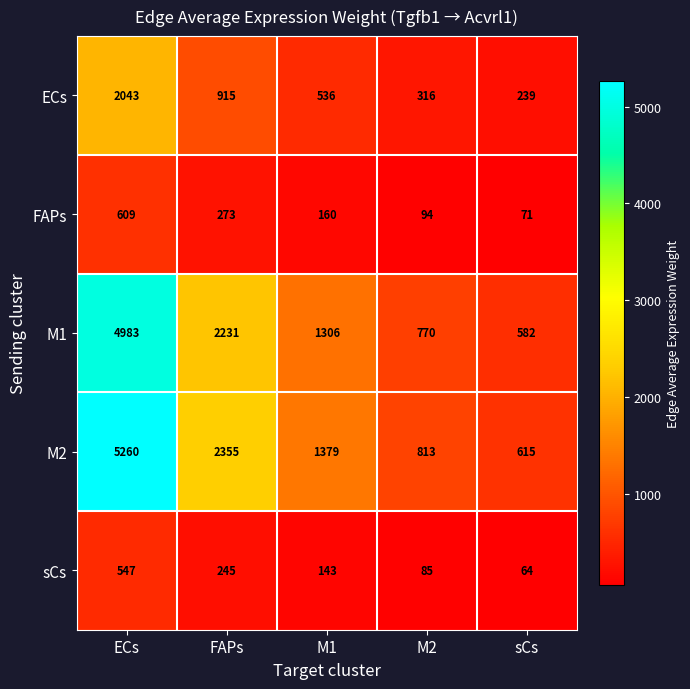

How many series are shown in this chart?

5